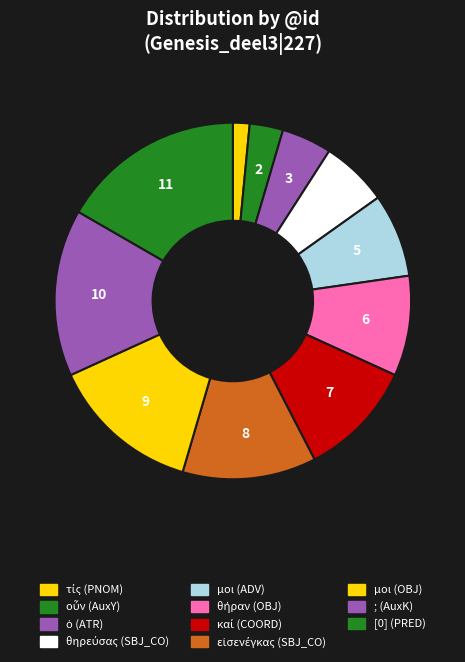

Which slice is the largest?

[0] (PRED)